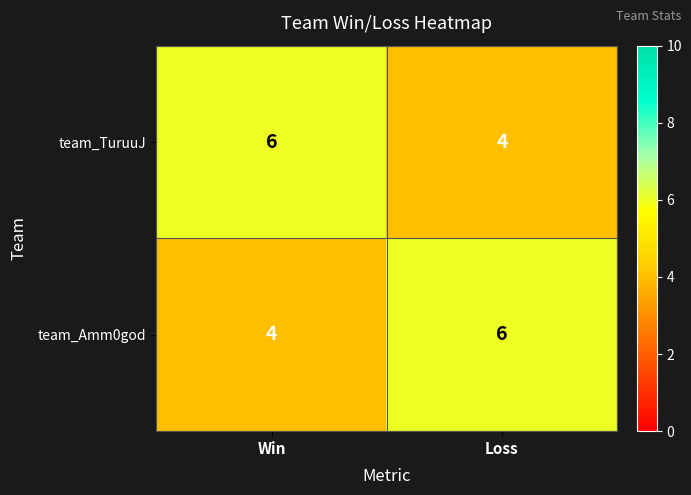

At how many categories does at least one series exceed 4?

2